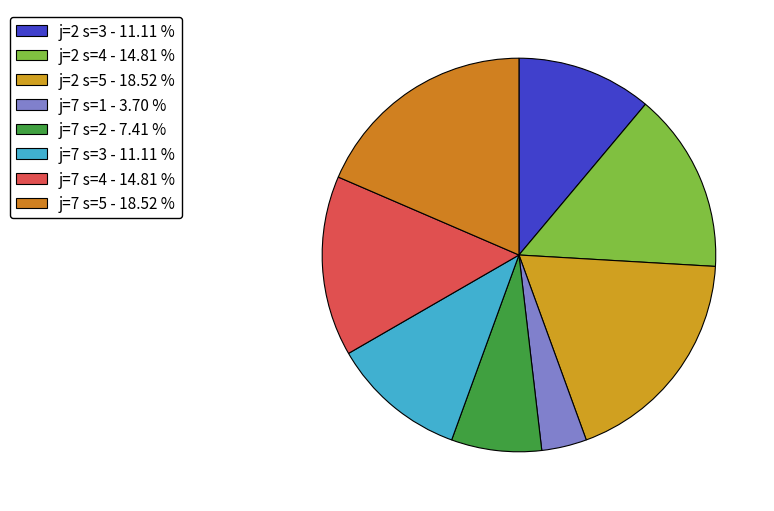

How many slices are in this pie chart?

8